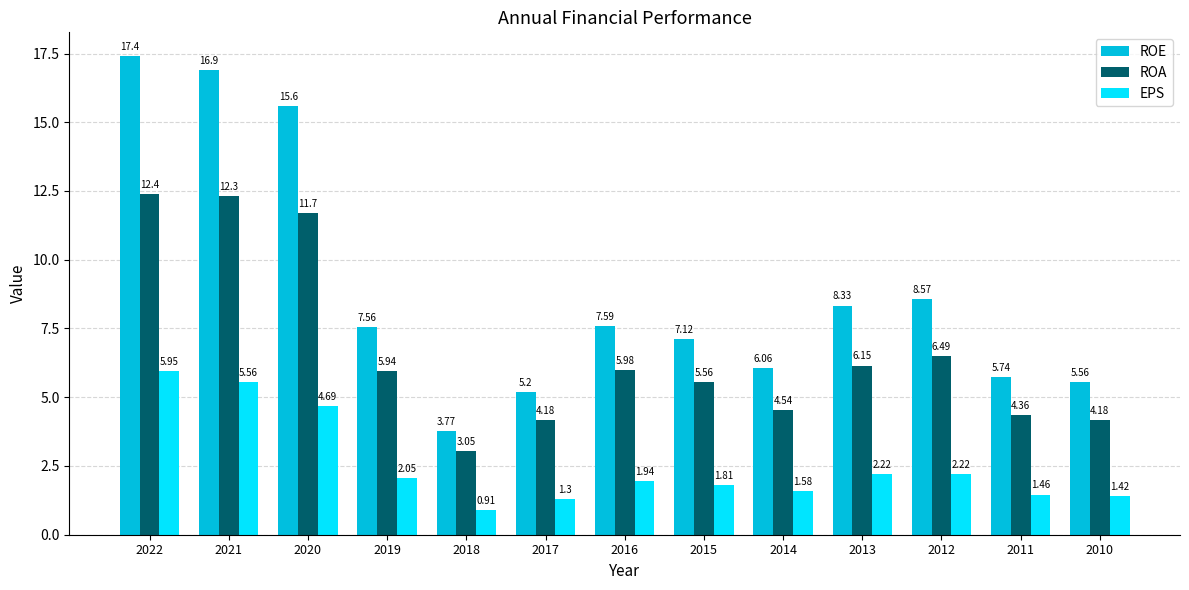

What is the average value of the EPS series?

2.5